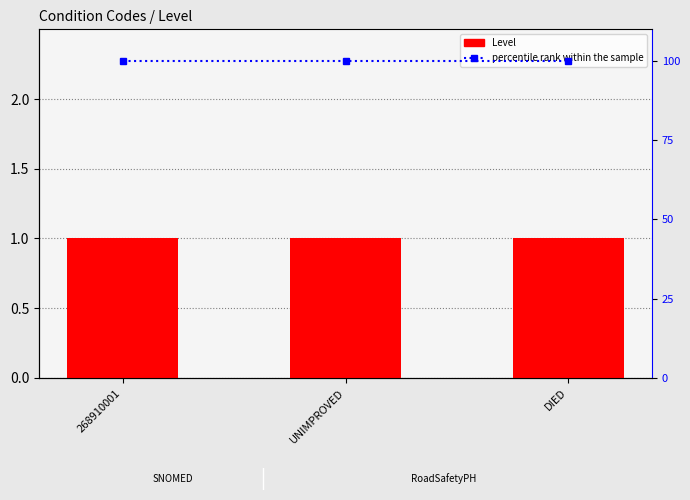

Which series has the largest total across all categories?

percentile rank within the sample